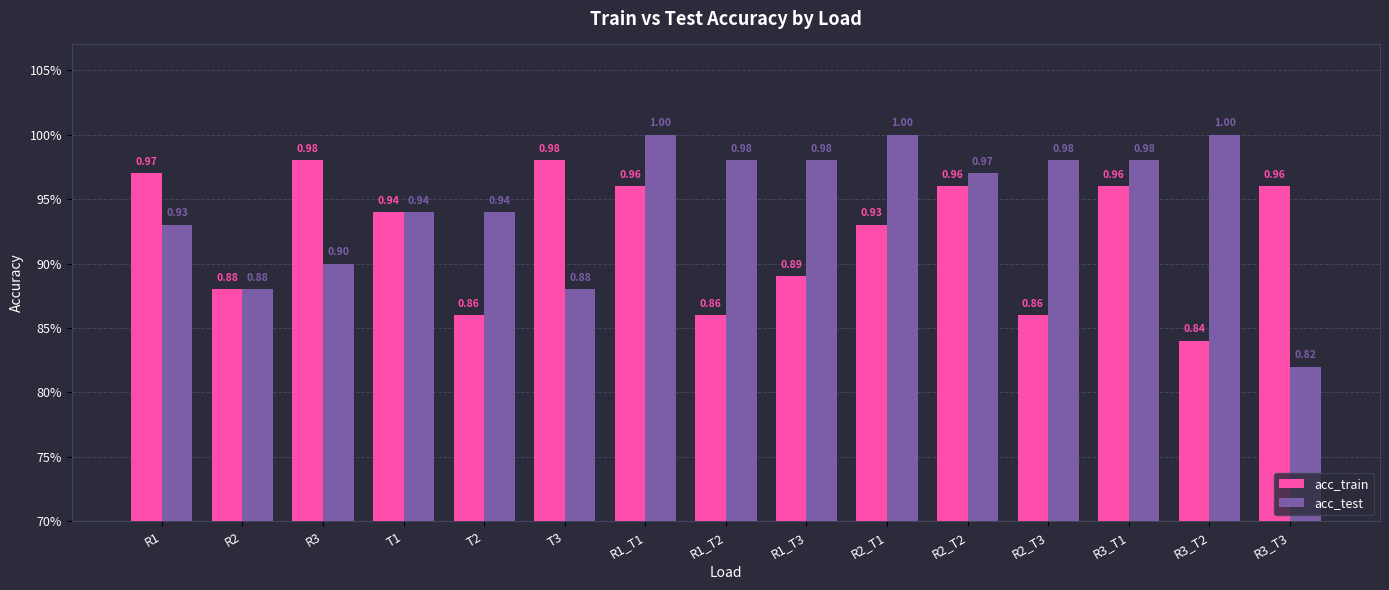

What is the minimum value shown in the chart?

0.8